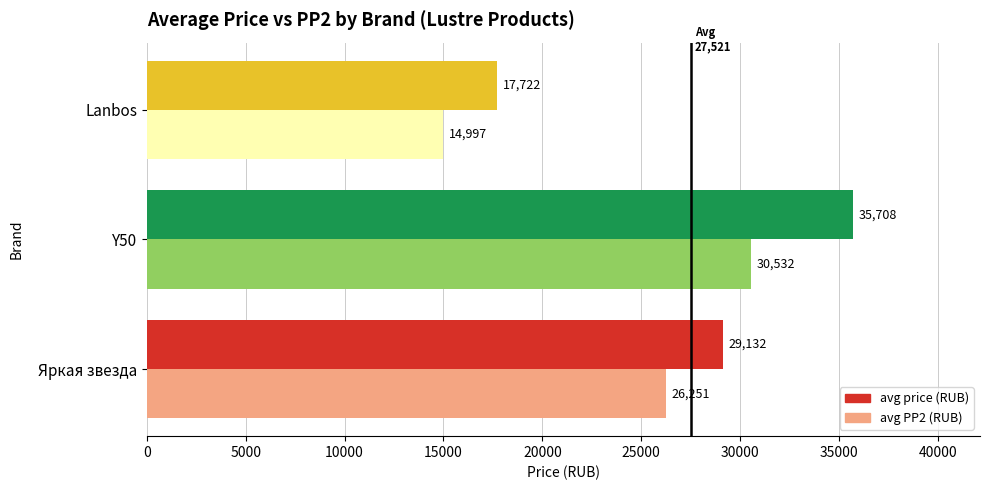

What are all the series names shown in the legend?

avg price (RUB), avg PP2 (RUB)